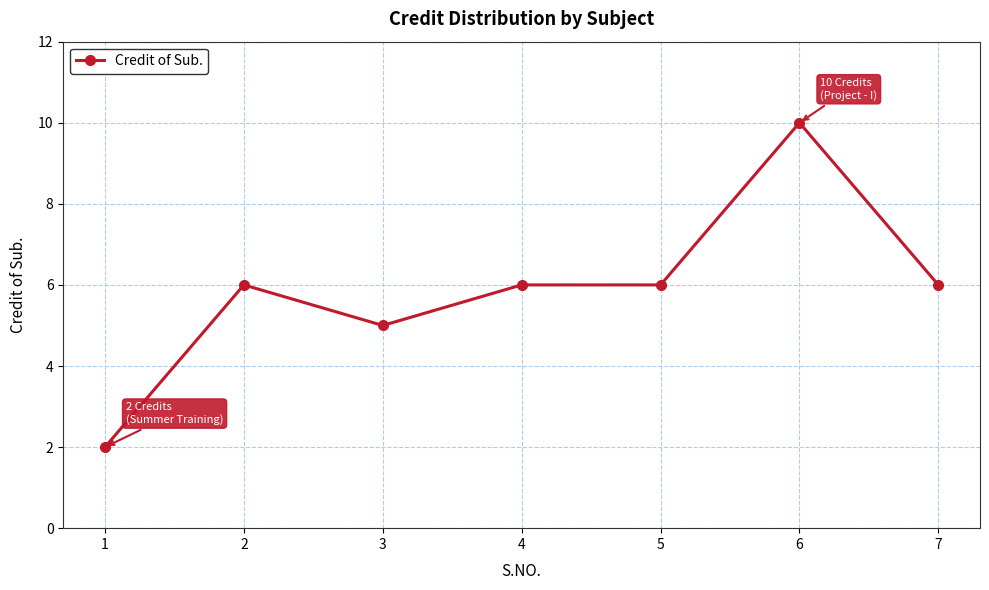

True or false: there are more than 0 points higher than both neighbors.

True